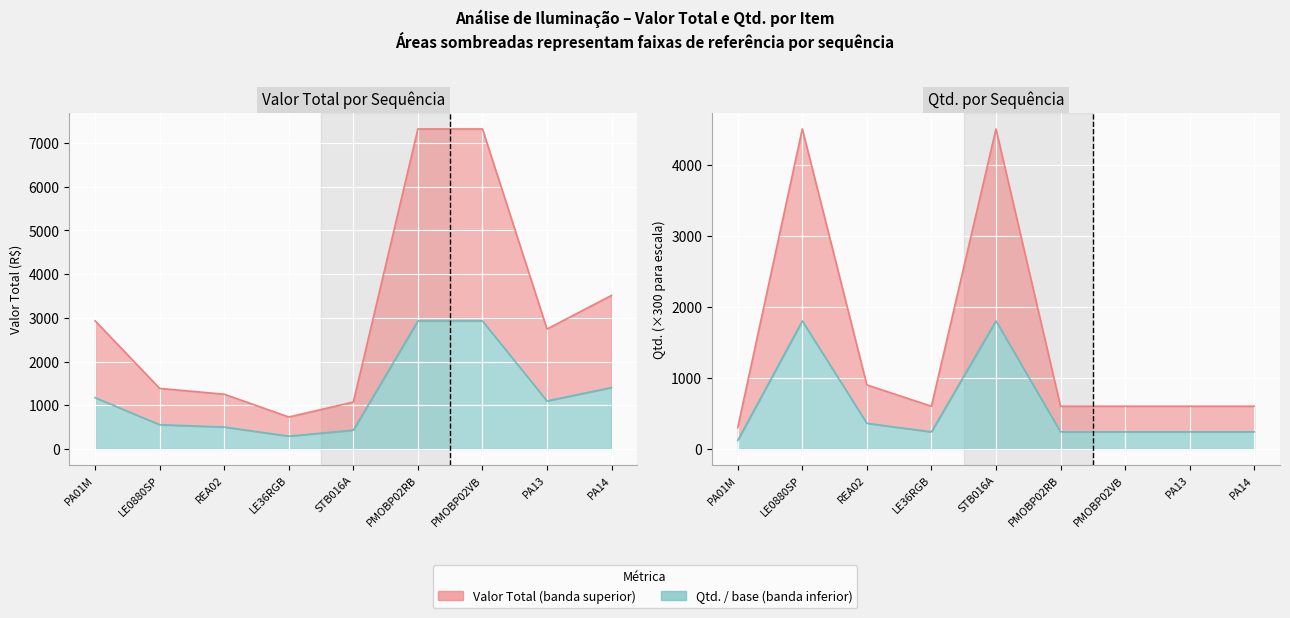

What is the lowest value of the Valor Total series?

730.0